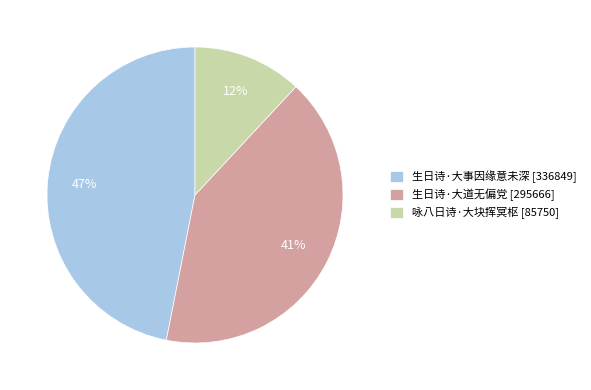

What is the smallest slice in the pie chart?

咏八日诗·大块挥冥枢